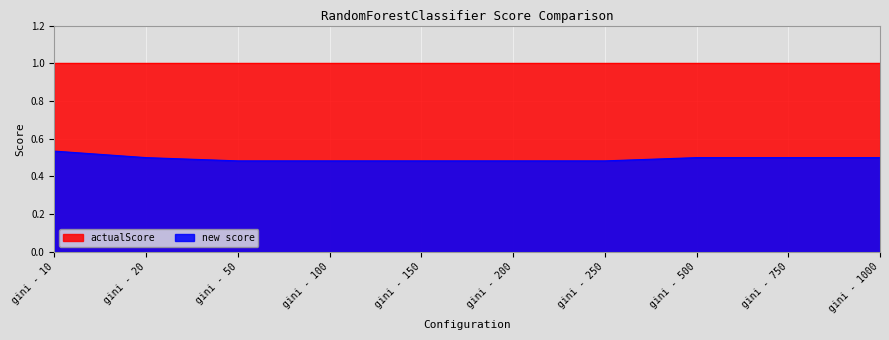

Between gini - 750 and gini - 1000, which is larger?

gini - 750